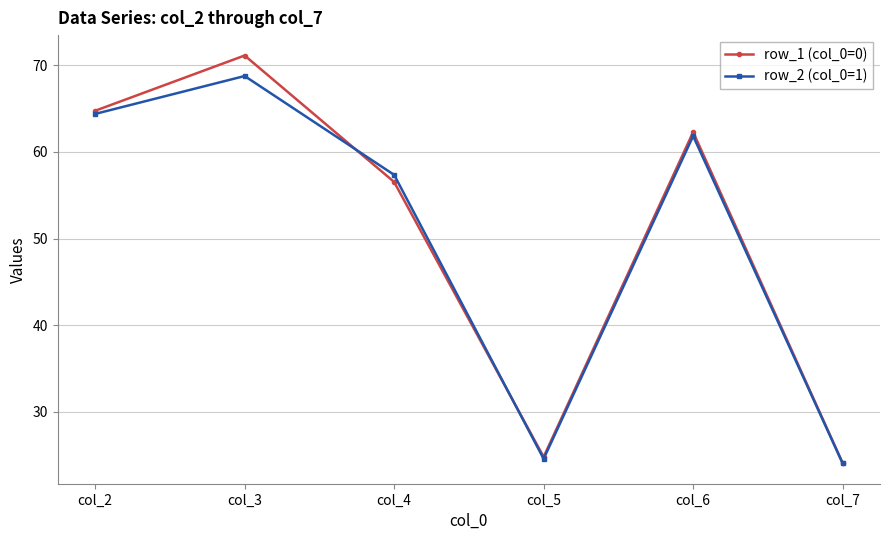

In row_1 (col_0=0), how many points are higher than both neighbors (excluding endpoints)?

2